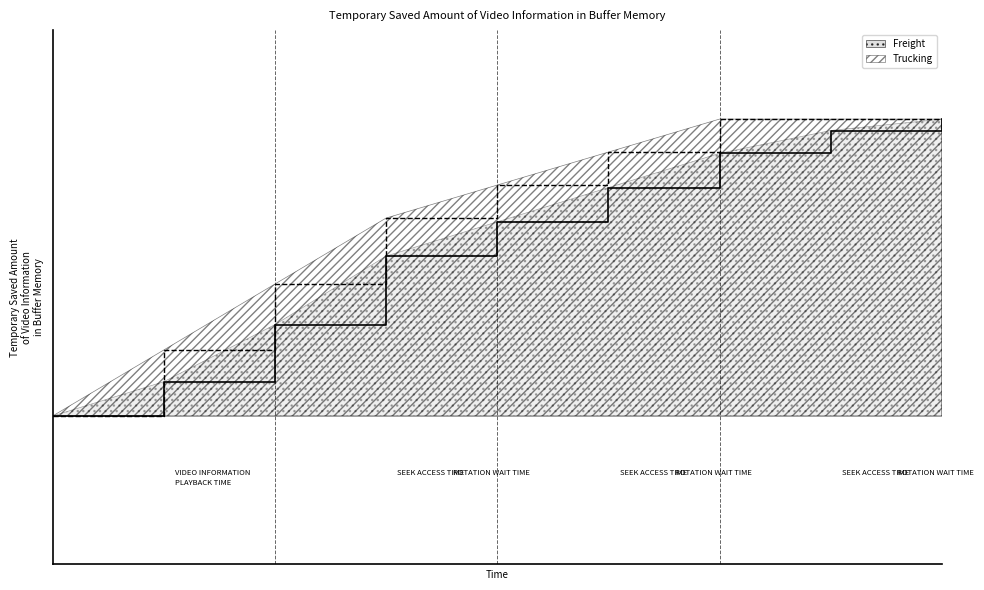

Reading left to right, extract all data points from this chart.

Freight: 0.0	0.1	0.3	0.5	0.7	0.8	0.9	1.0	1.0
Trucking: 0.0	0.2	0.4	0.7	0.8	0.9	1.0	1.0	1.0